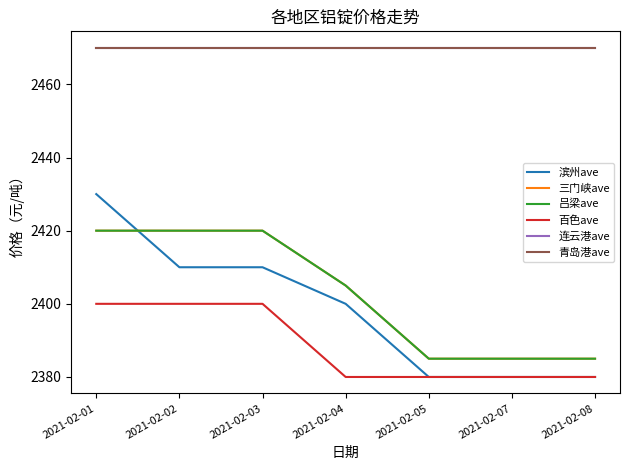

True or false: 滨州ave and 连云港ave intersect in this chart.

False